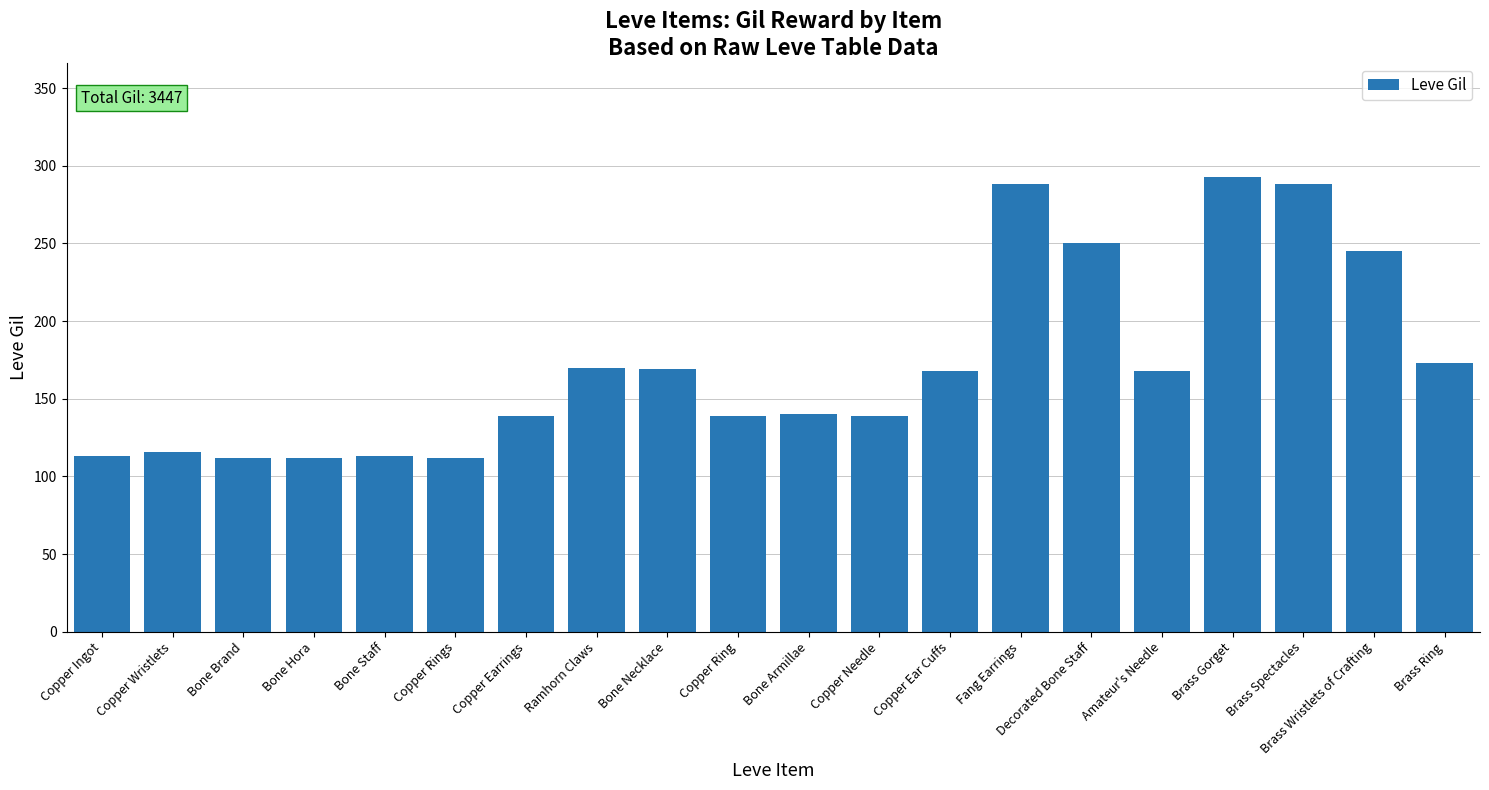

What is the minimum value shown in the chart?

112